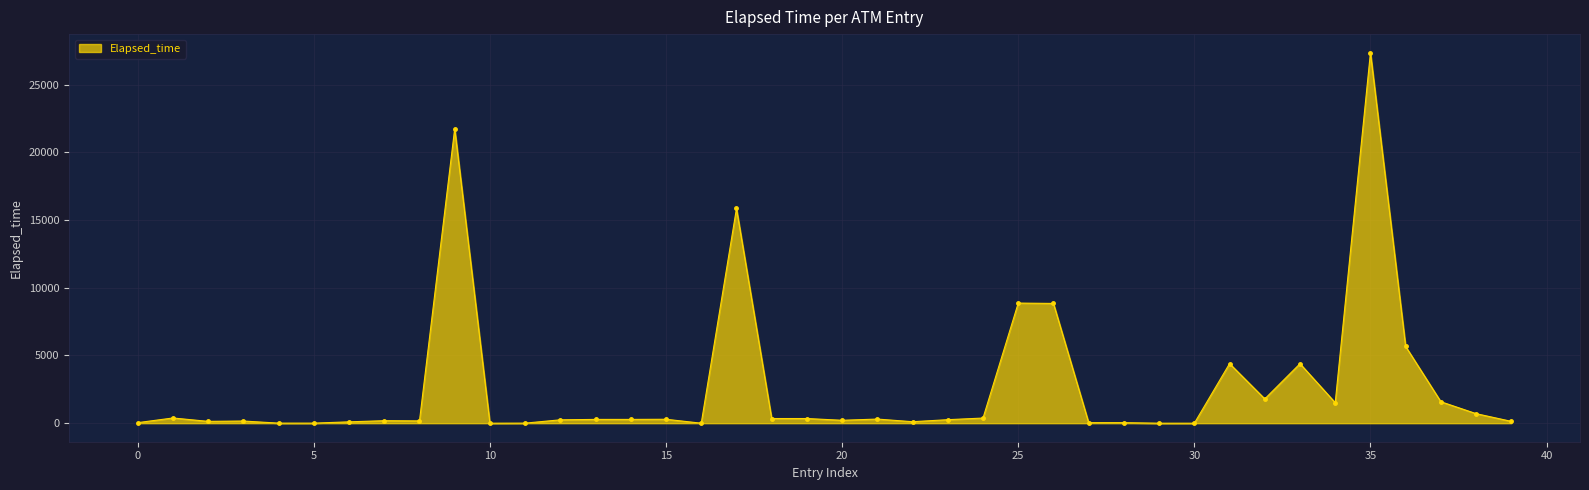

How many lines are shown in the chart?

1